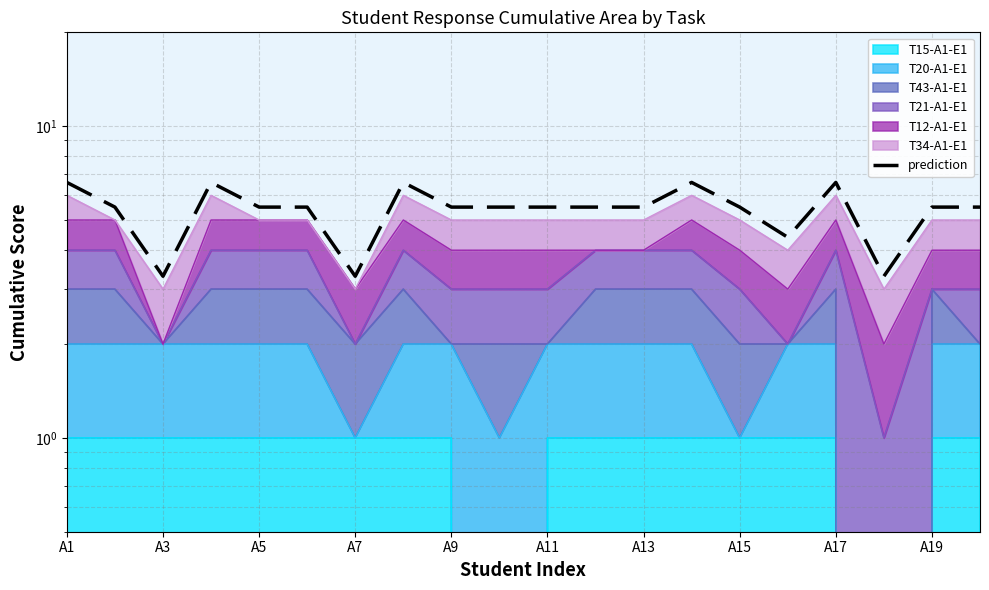

Reading left to right, transcribe all the data shown in this chart.

6.6	5.5	3.3	6.6	5.5	5.5	3.3	6.6	5.5	5.5	5.5	5.5	5.5	6.6	5.5	4.4	6.6	3.3	5.5	5.5